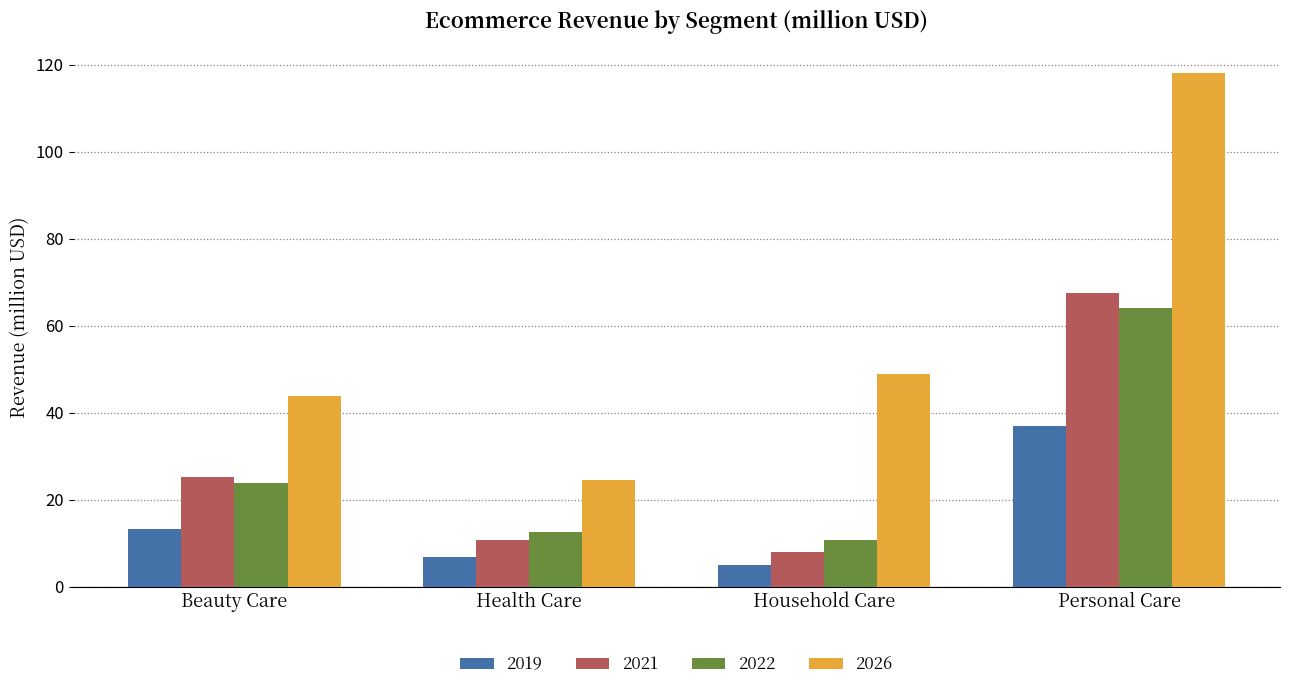

Between Beauty Care and Household Care, which series saw the biggest shift?

2021